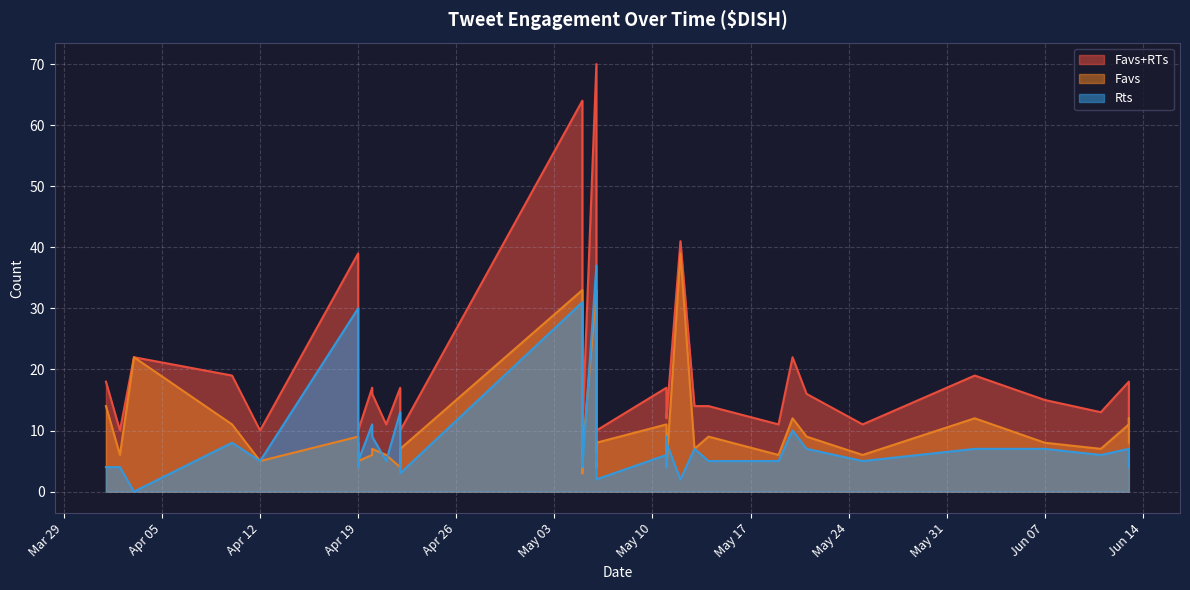

True or false: Rts has a value of 6 at 2016-04-02.

False